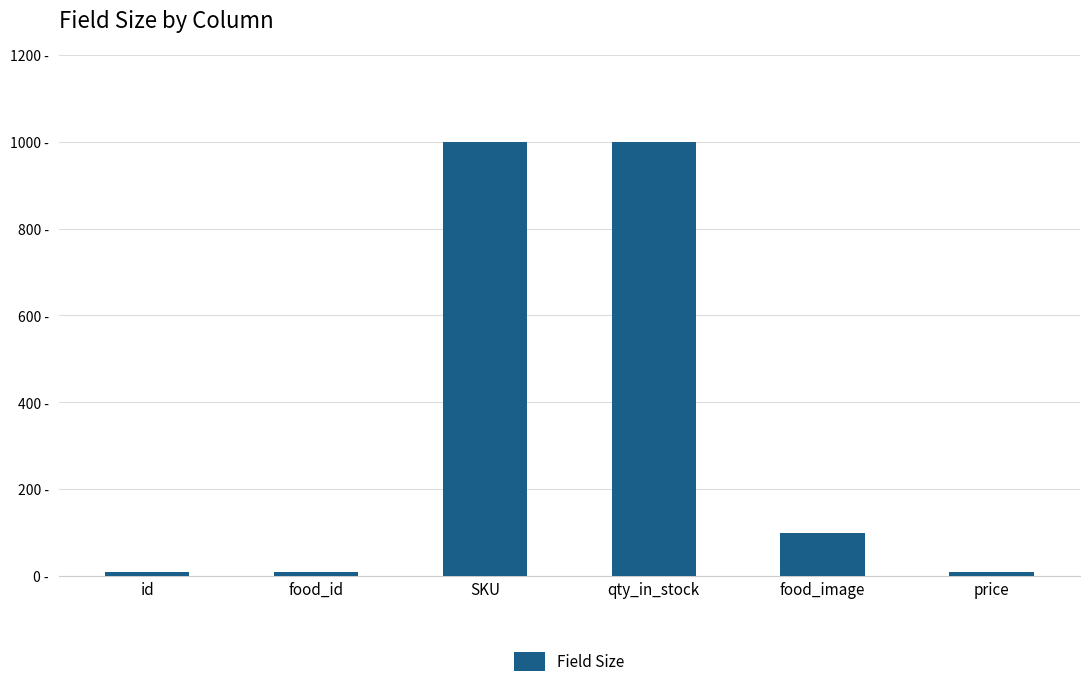

Read the value at SKU, to the nearest 50.

1000